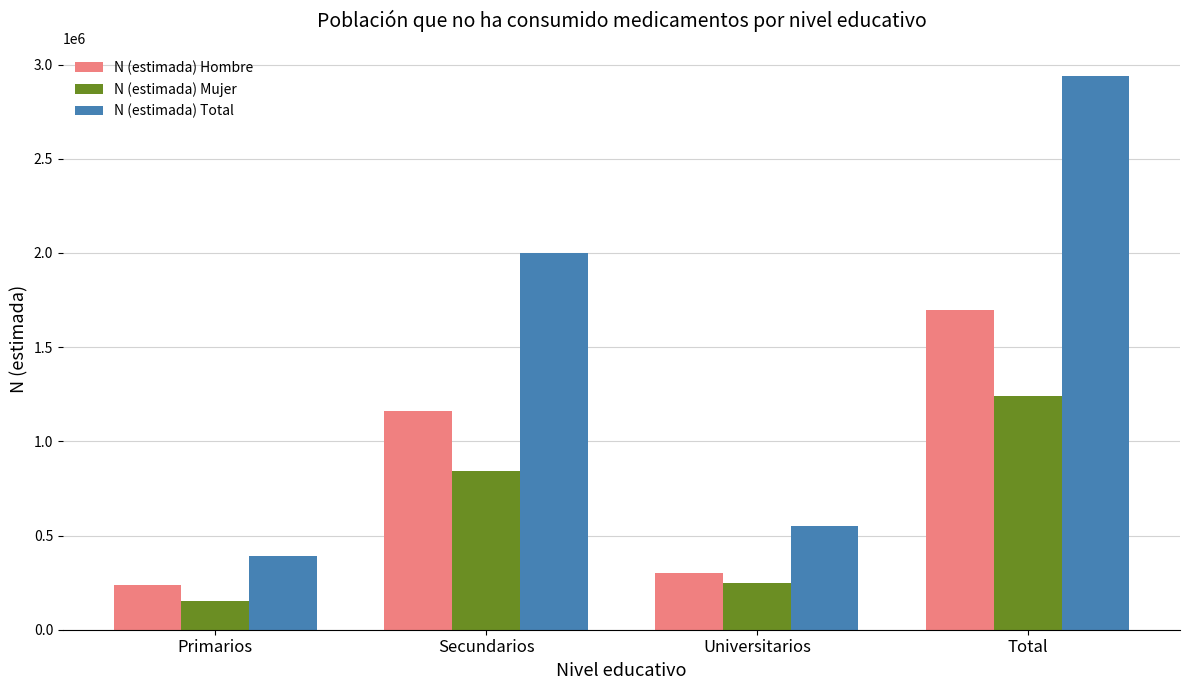

Which series has the largest total across all categories?

N (estimada) Total